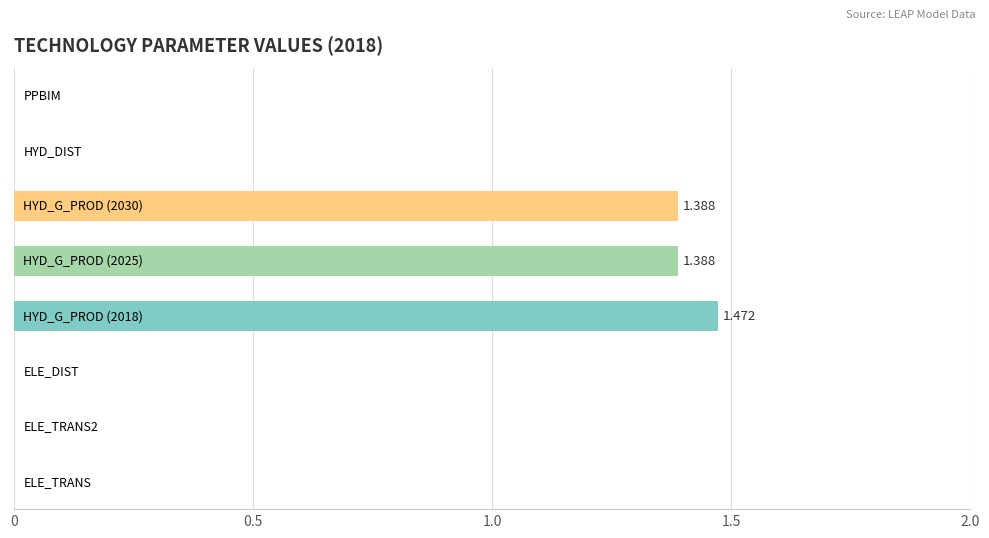

Count the number of data series in this chart.

1